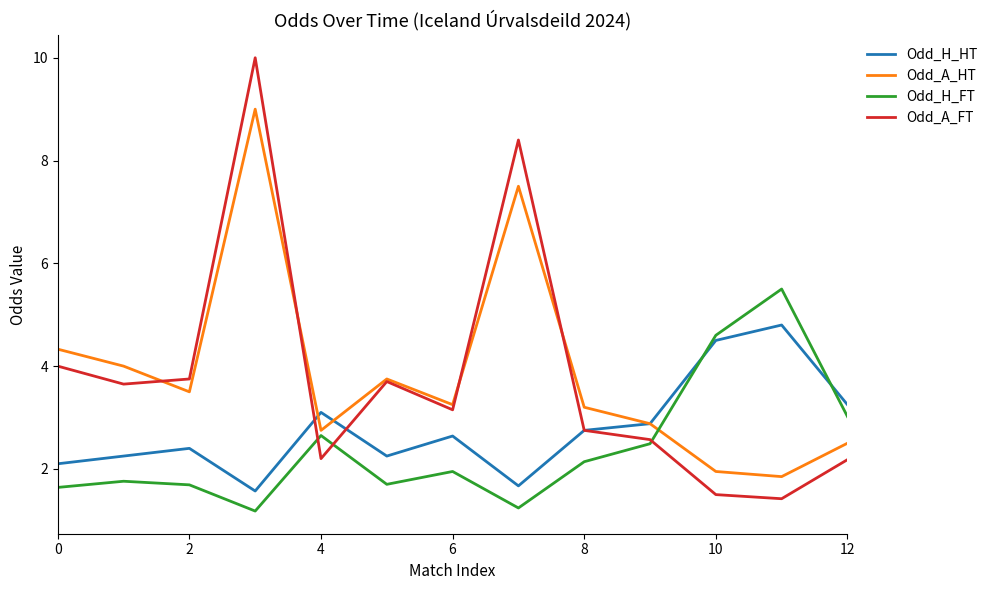

What are all the series names shown in the legend?

Odd_H_HT, Odd_A_HT, Odd_H_FT, Odd_A_FT